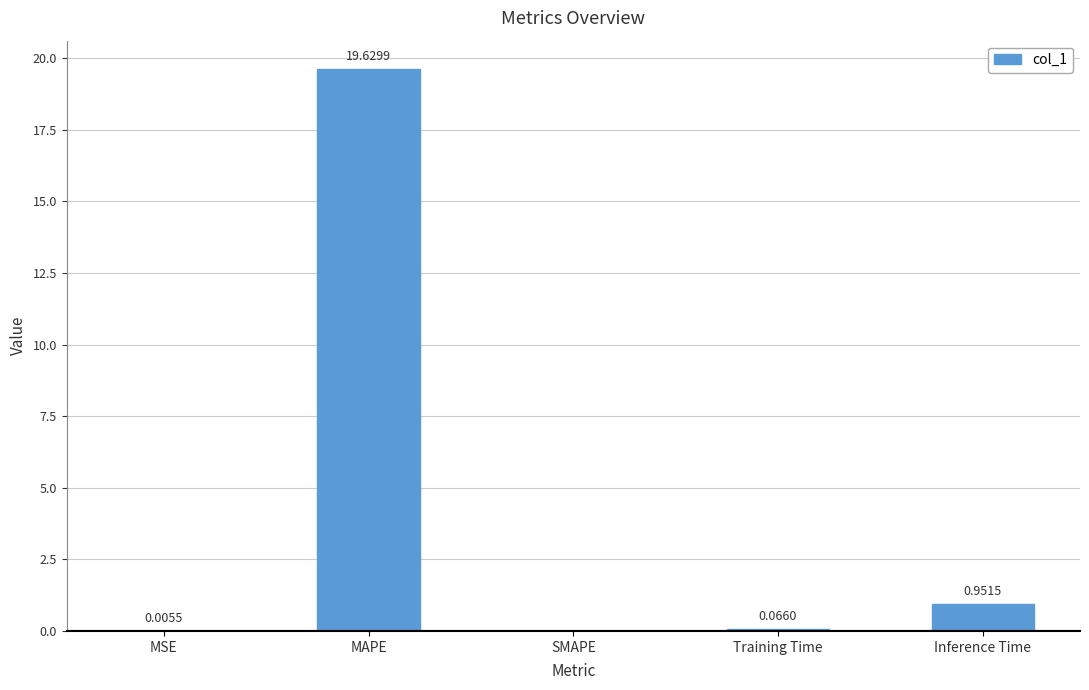

What is the change in value from SMAPE to Inference Time?

+1.0